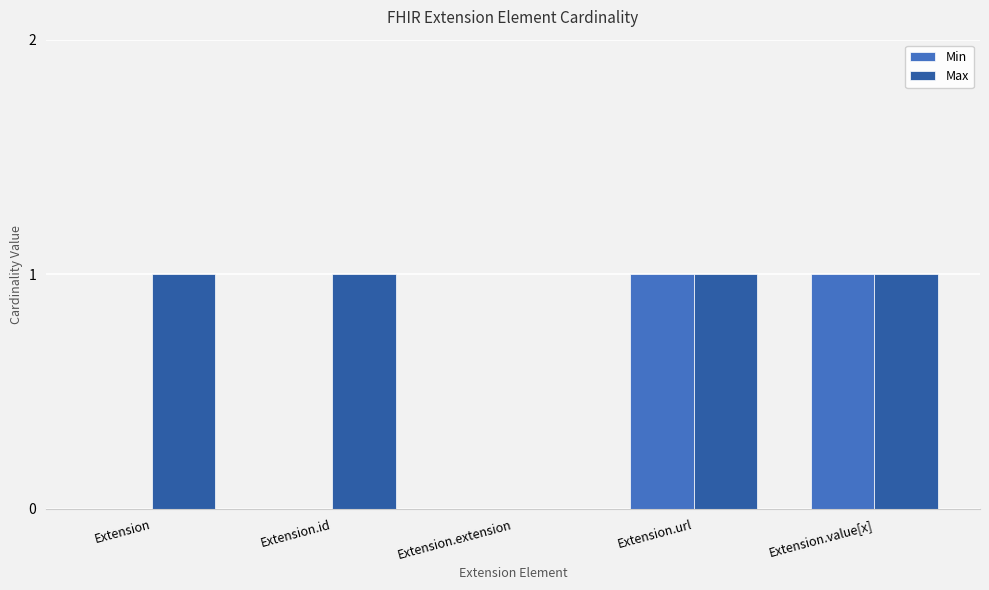

Does the chart contain stacked bars?

No